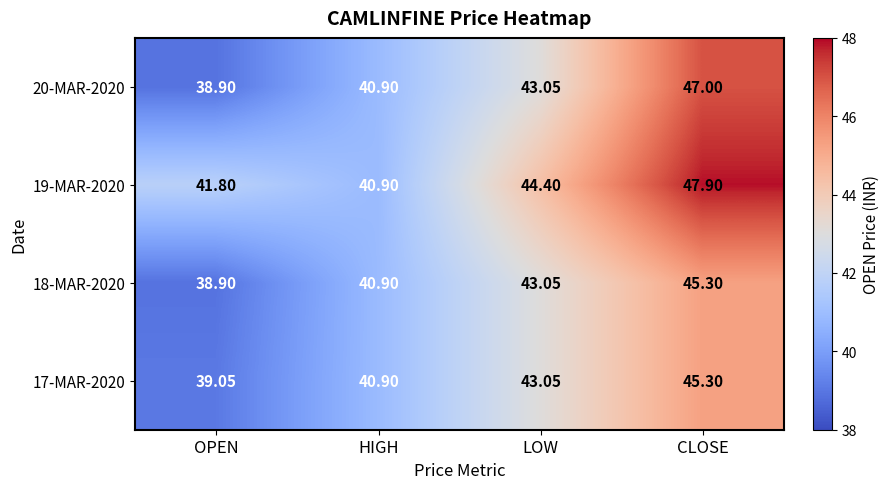

At which category is the sum across all series the highest?

CLOSE